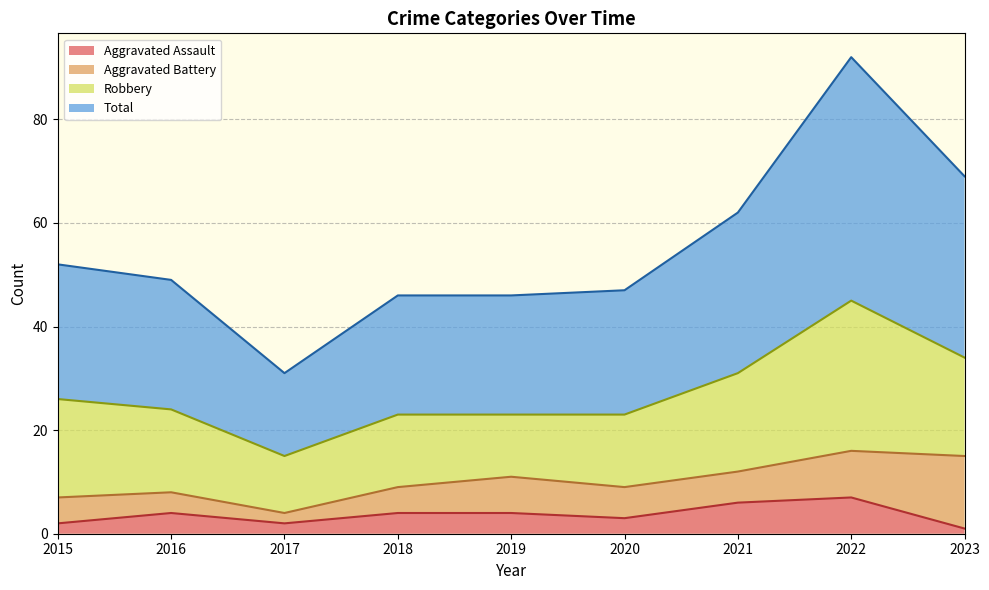

What is the lowest value of the Aggravated Assault series?

1